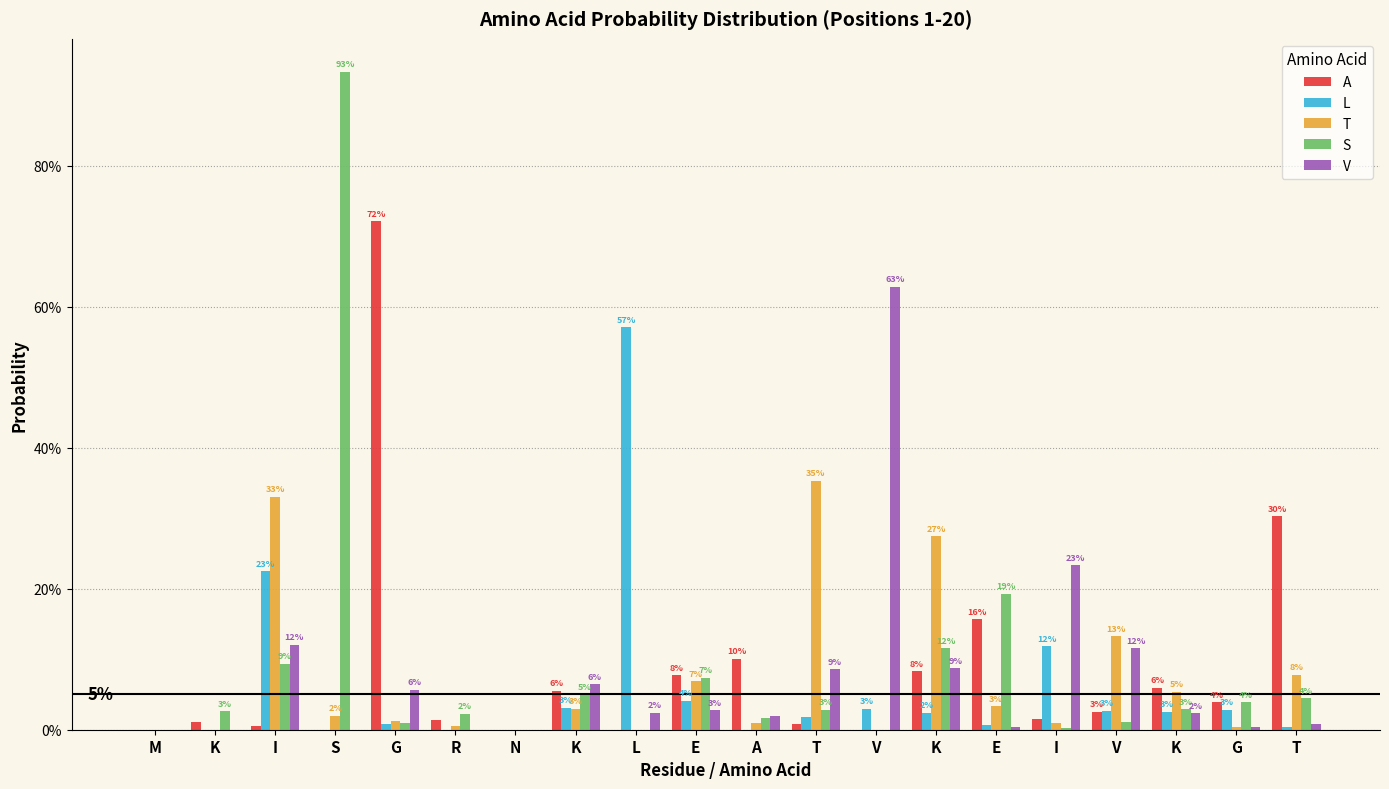

What are all the series names shown in the legend?

A, L, T, S, V